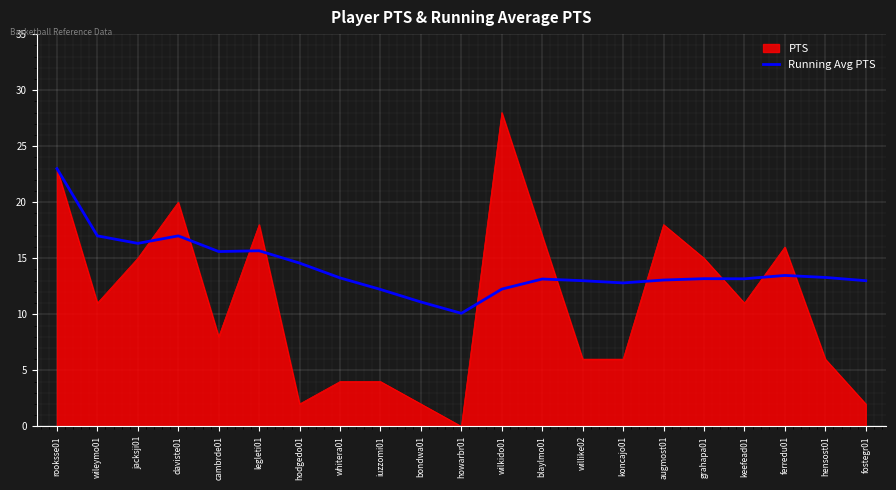

List the series in order of their overall mean, highest first.

Running Avg PTS, PTS